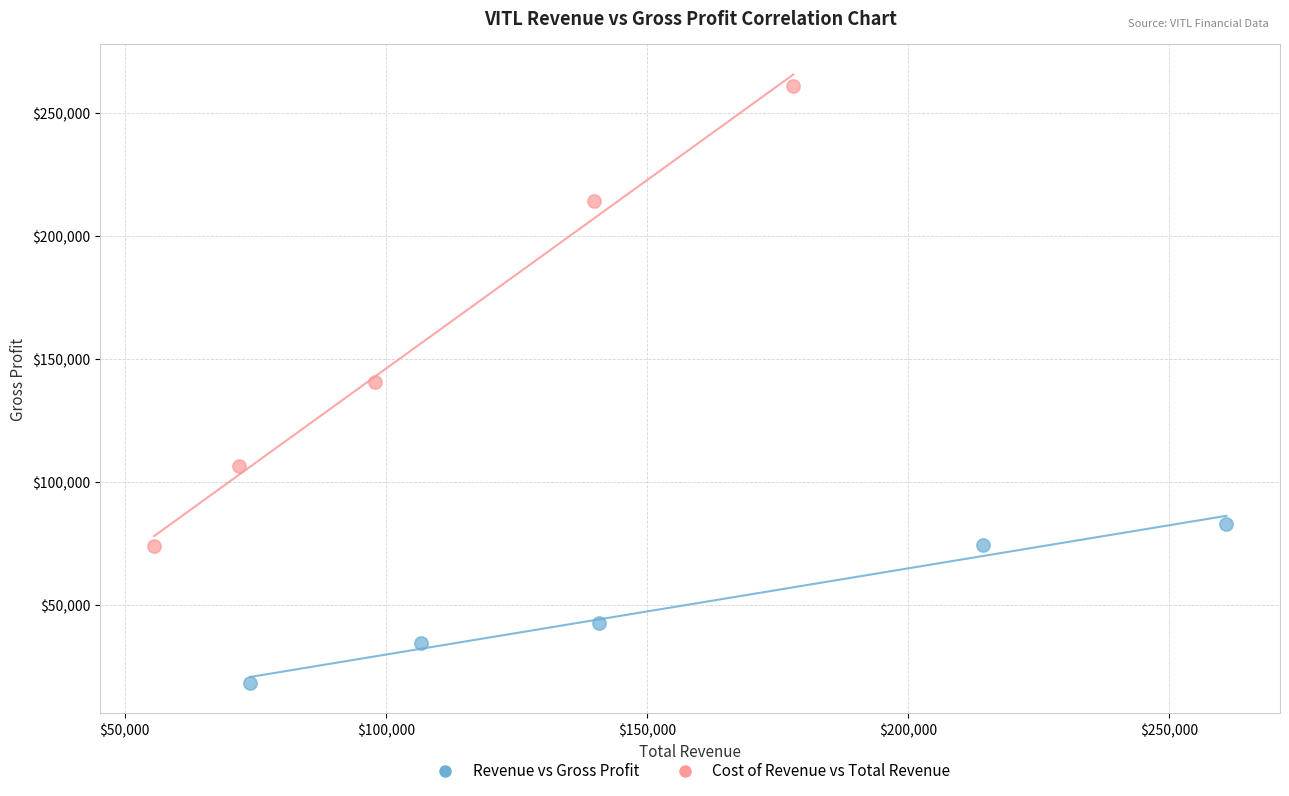

Which series contains the highest Y value?

Cost of Revenue vs Total Revenue